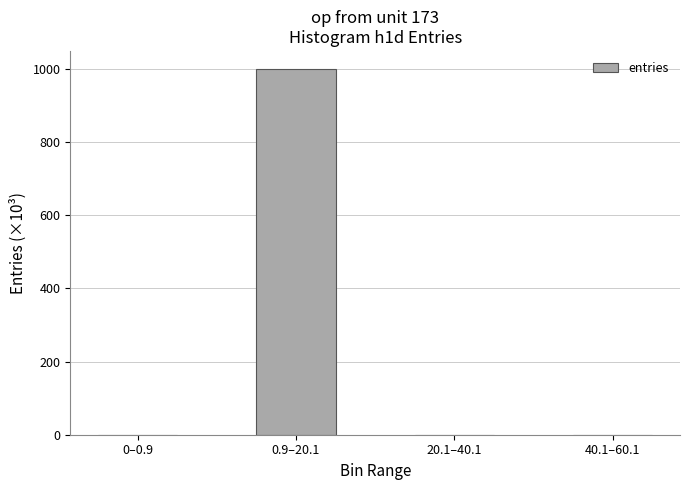

What is the maximum value shown in the chart?

999.8